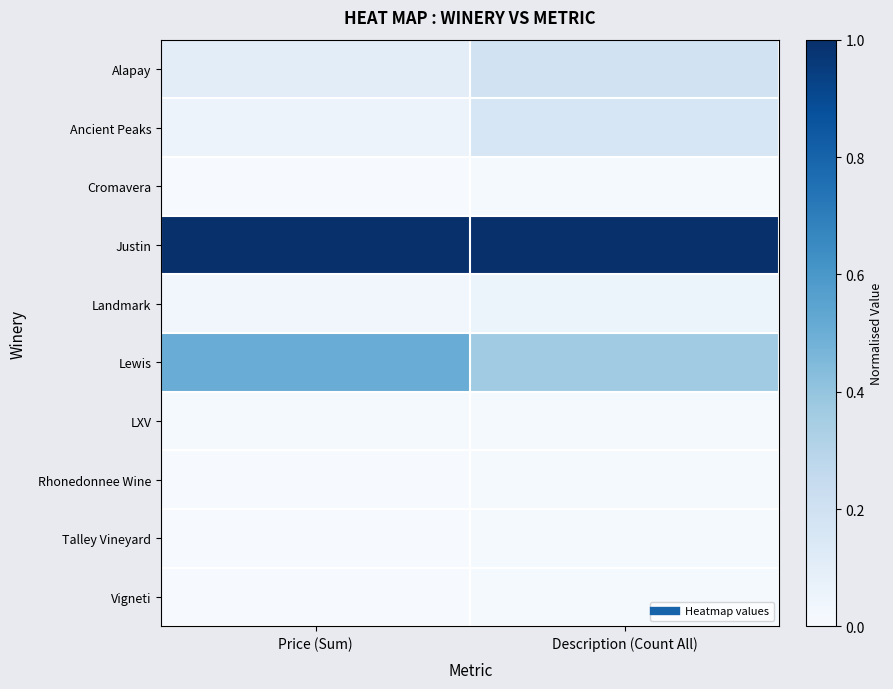

At which category does the chart reach its minimum across all series?

Price (Sum)